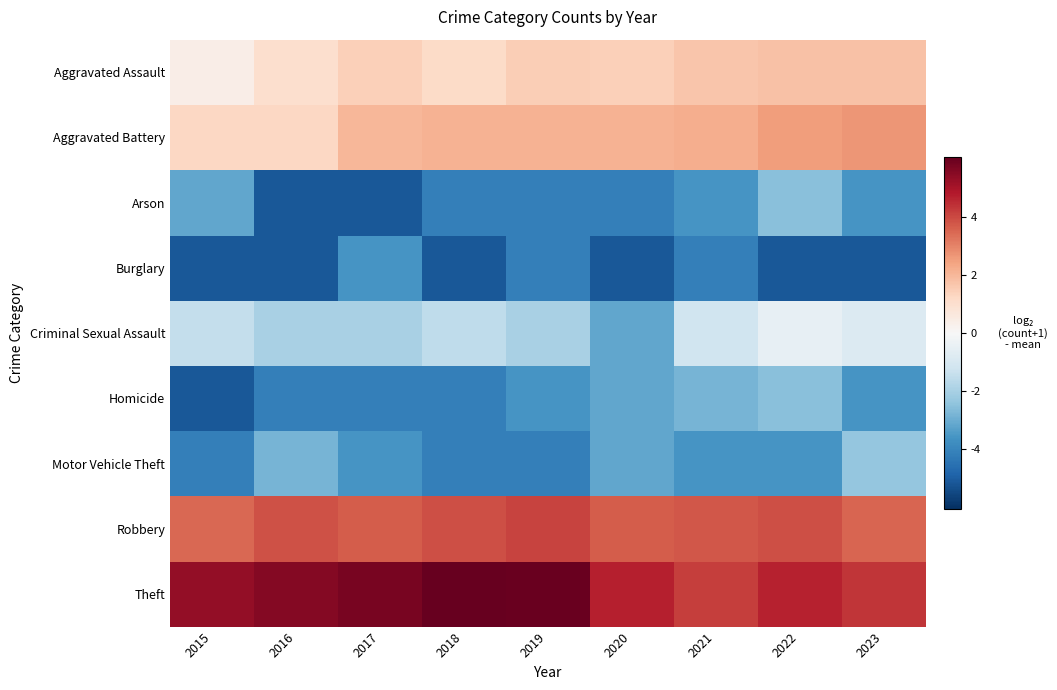

Reading right to left, transcribe all the data shown in this chart.

Aggravated Assault: 2023=1.8	2022=1.8	2021=1.7	2020=1.4	2019=1.5	2018=1.1	2017=1.4	2016=1.0	2015=0.4
Aggravated Battery: 2023=2.7	2022=2.5	2021=2.2	2020=2.1	2019=2.1	2018=2.1	2017=2.0	2016=1.2	2015=1.2
Arson: 2023=-3.6	2022=-2.6	2021=-3.6	2020=-4.1	2019=-4.1	2018=-4.1	2017=-5.1	2016=-5.1	2015=-3.1
Burglary: 2023=-5.1	2022=-5.1	2021=-4.1	2020=-5.1	2019=-4.1	2018=-5.1	2017=-3.6	2016=-5.1	2015=-5.1
Criminal Sexual Assault: 2023=-0.8	2022=-0.5	2021=-1.2	2020=-3.1	2019=-2.0	2018=-1.6	2017=-2.0	2016=-2.0	2015=-1.4
Homicide: 2023=-3.6	2022=-2.6	2021=-2.8	2020=-3.1	2019=-3.6	2018=-4.1	2017=-4.1	2016=-4.1	2015=-5.1
Motor Vehicle Theft: 2023=-2.3	2022=-3.6	2021=-3.6	2020=-3.1	2019=-4.1	2018=-4.1	2017=-3.6	2016=-2.8	2015=-4.1
Robbery: 2023=3.5	2022=3.9	2021=3.8	2020=3.7	2019=4.1	2018=3.9	2017=3.7	2016=3.9	2015=3.5
Theft: 2023=4.4	2022=4.6	2021=4.2	2020=4.7	2019=6.0	2018=6.1	2017=5.8	2016=5.6	2015=5.3